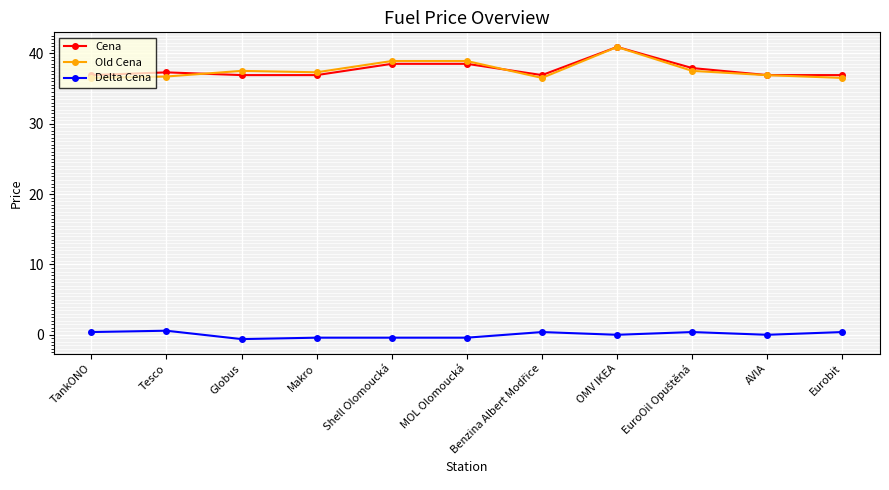

Count the number of data series in this chart.

3